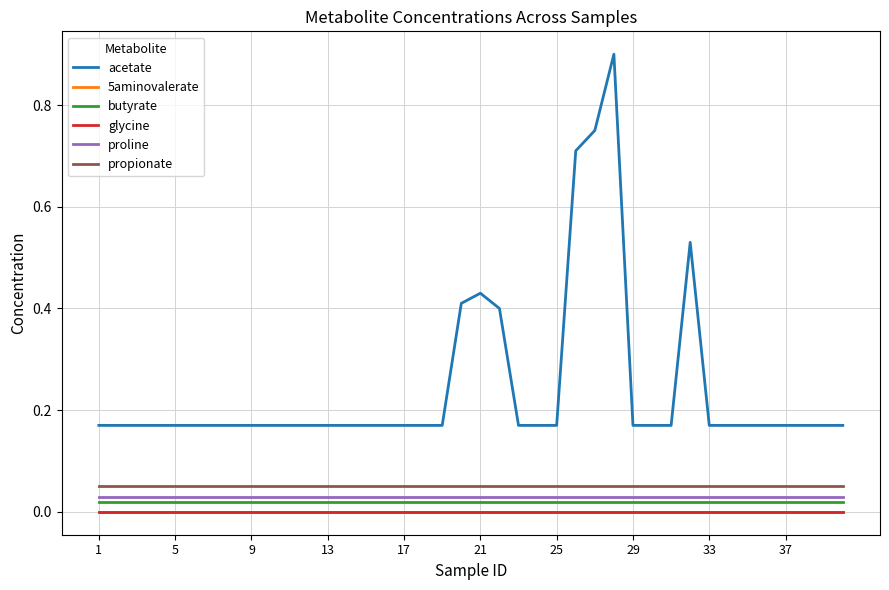

Which category has the lowest value in the acetate series?

1